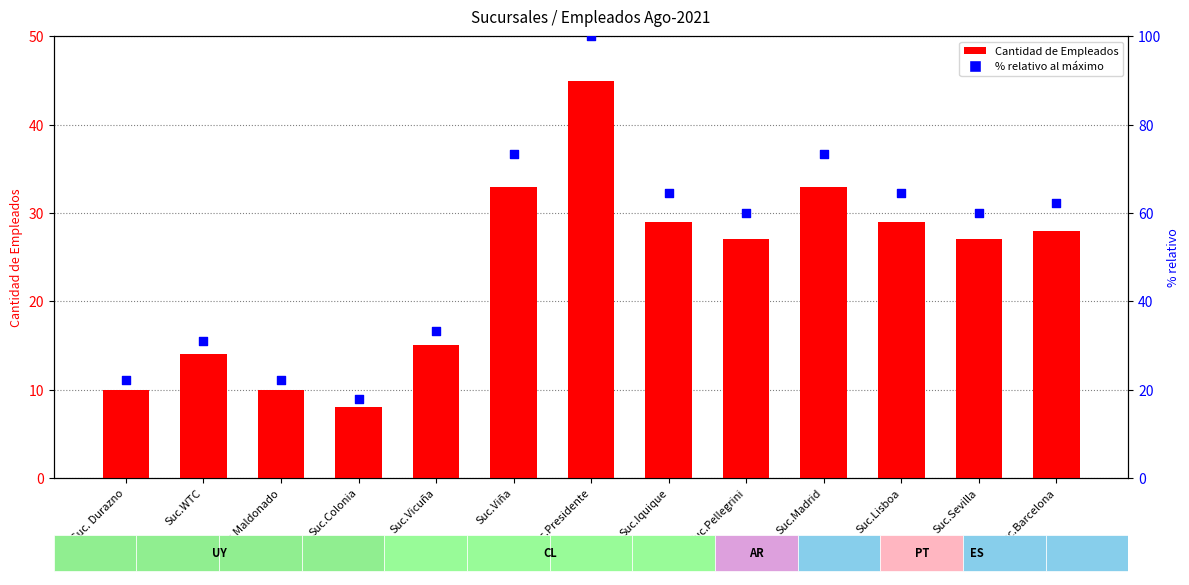

At which category is the sum across all series the highest?

Suc.Presidente